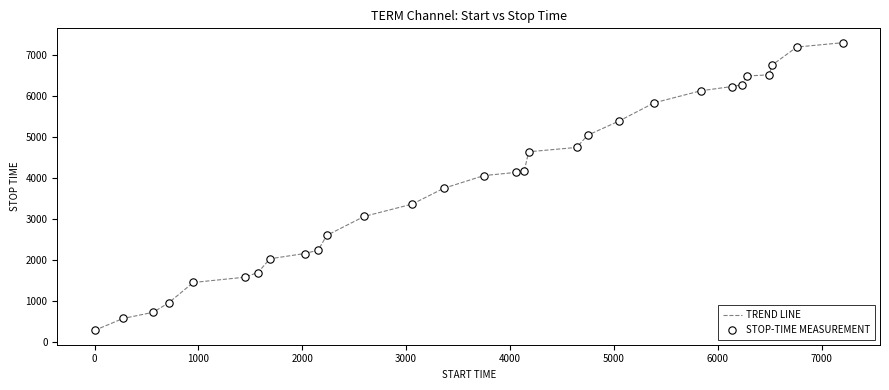

What is the difference between the maximum and minimum values?

7034